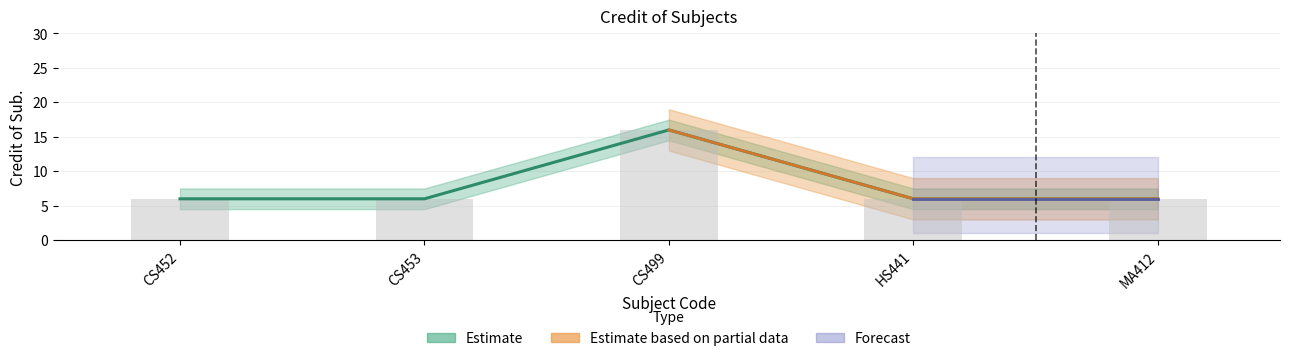

Are the bars horizontal?

No